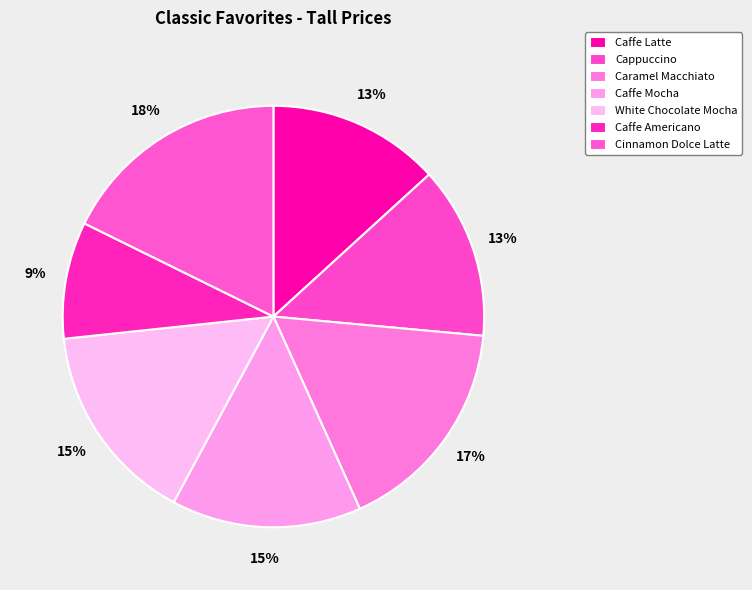

Rank the categories by value from highest to lowest.

Cinnamon Dolce Latte, Caramel Macchiato, White Chocolate Mocha, Caffe Mocha, Caffe Latte, Cappuccino, Caffe Americano